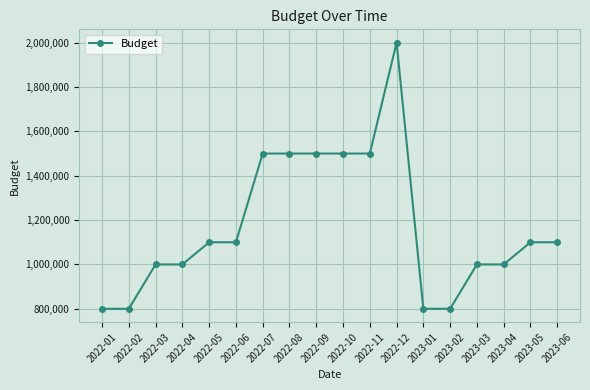

What is the value of the 6th point from the left?

1100000